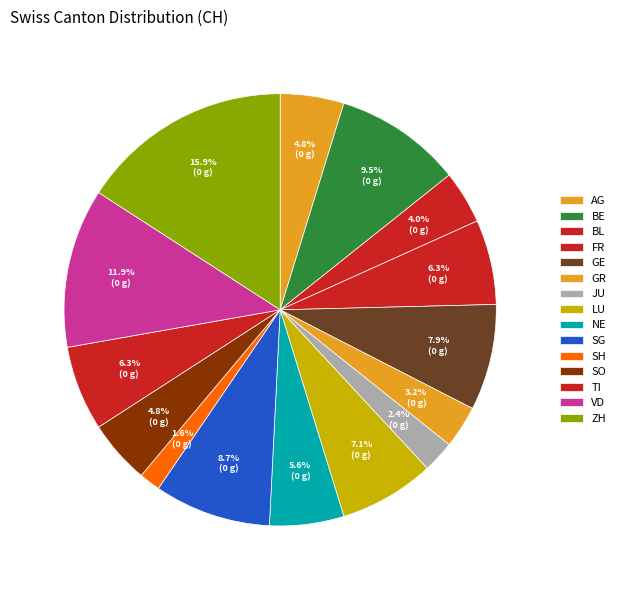

Is there a majority slice in this chart?

No